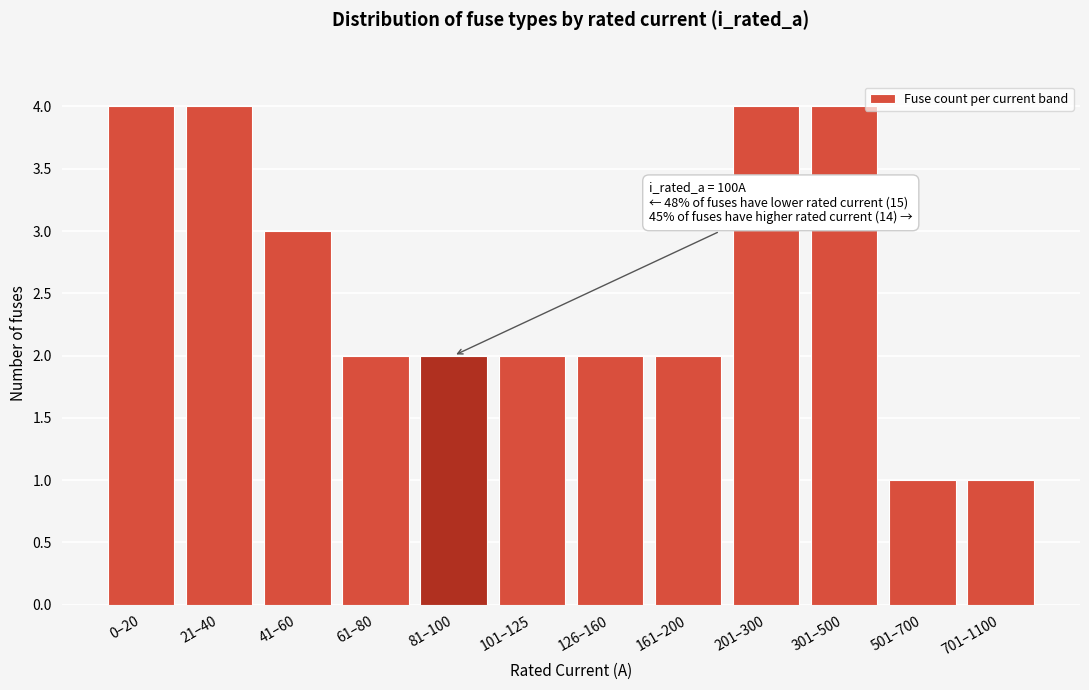

Reading left to right, what are all the values shown in this chart?

0–20=4	21–40=4	41–60=3	61–80=2	81–100=2	101–125=2	126–160=2	161–200=2	201–300=4	301–500=4	501–700=1	701–1100=1